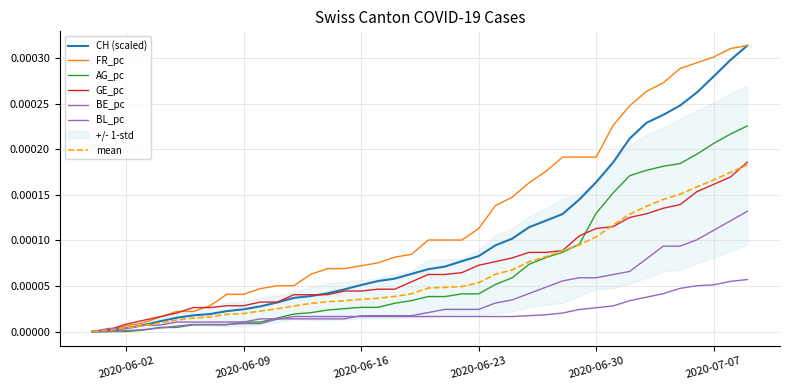

How many data points in BL_pc are above 0?

39